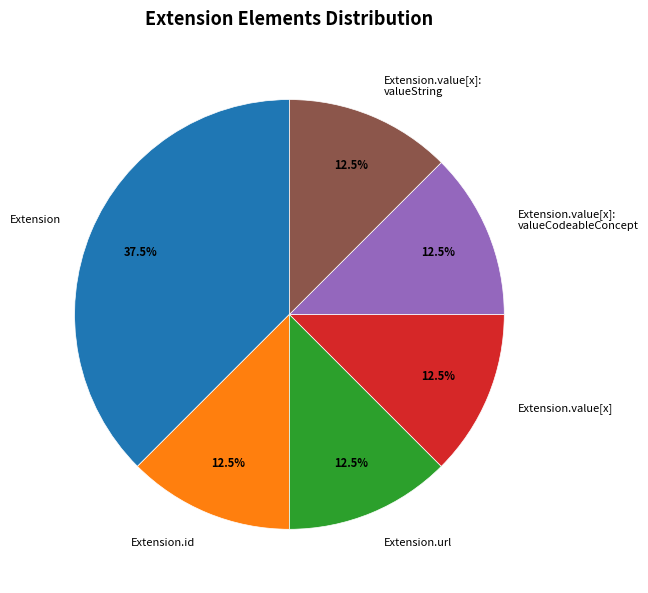

What portion of the pie excludes Extension.value[x]?

87.5%